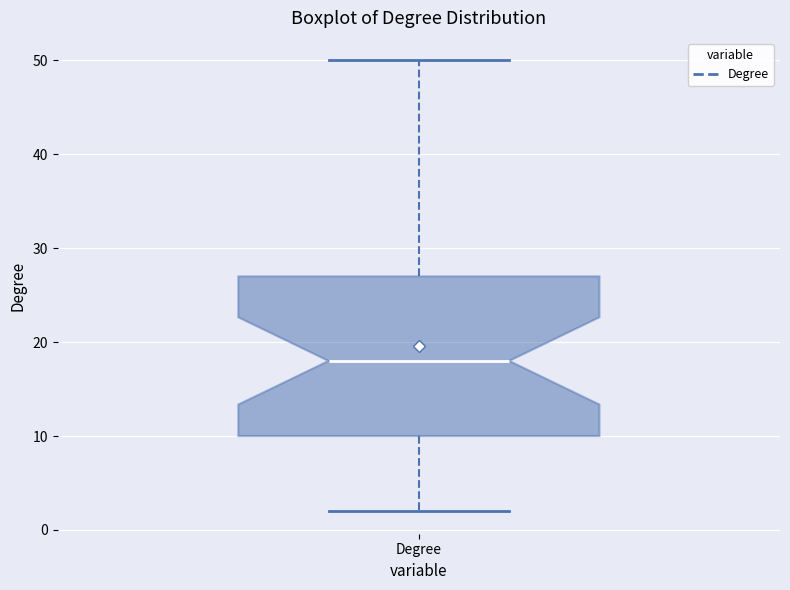

Where does the upper whisker of the box for Degree end on the y-axis? The values are not printed on the chart, so give them approximately, as read against the axis.

50